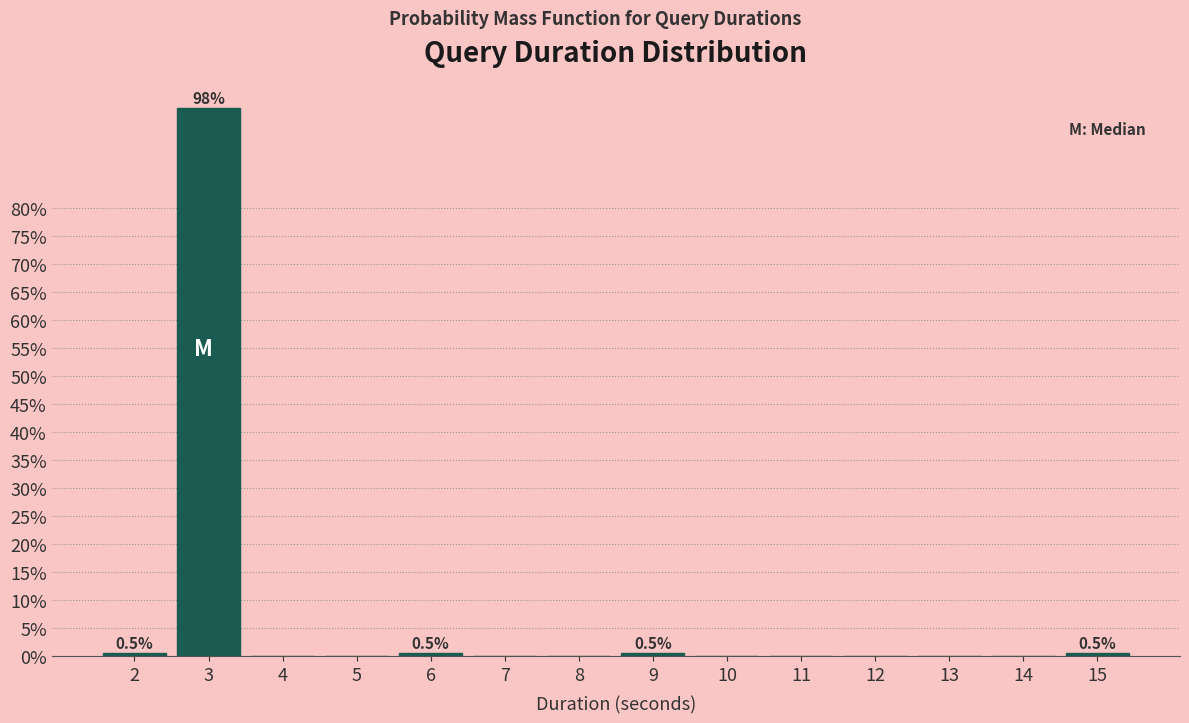

Reading left to right, list all the values displayed in this chart.

2=0.5	3=97.9	4=0.0	5=0.0	6=0.5	7=0.0	8=0.0	9=0.5	10=0.0	11=0.0	12=0.0	13=0.0	14=0.0	15=0.5